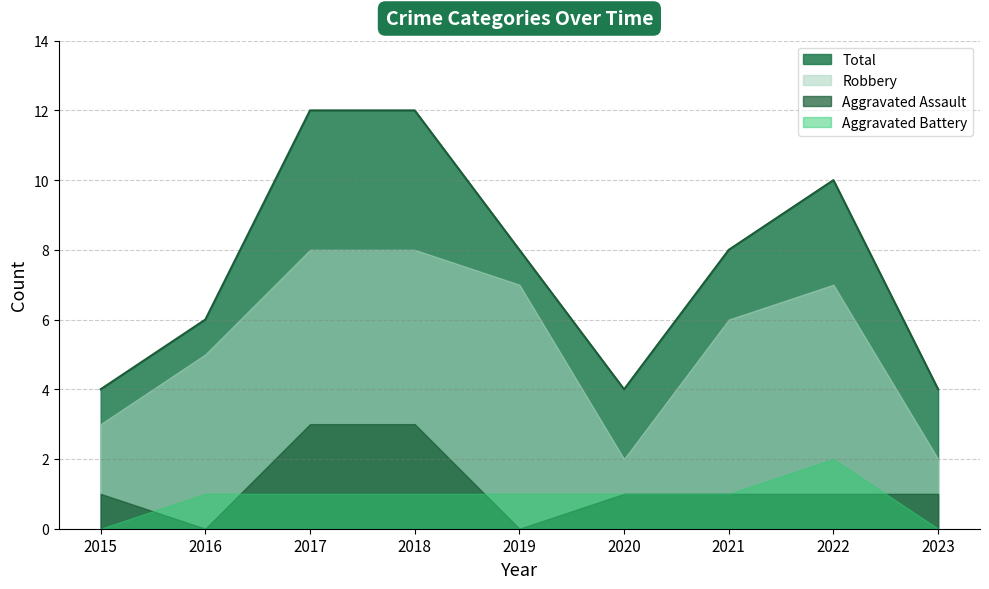

Reading right to left, extract all data points from this chart.

Aggravated Assault: 1	1	1	1	0	3	3	0	1
Aggravated Battery: 0	2	1	1	1	1	1	1	0
Robbery: 2	7	6	2	7	8	8	5	3
Total: 4	10	8	4	8	12	12	6	4